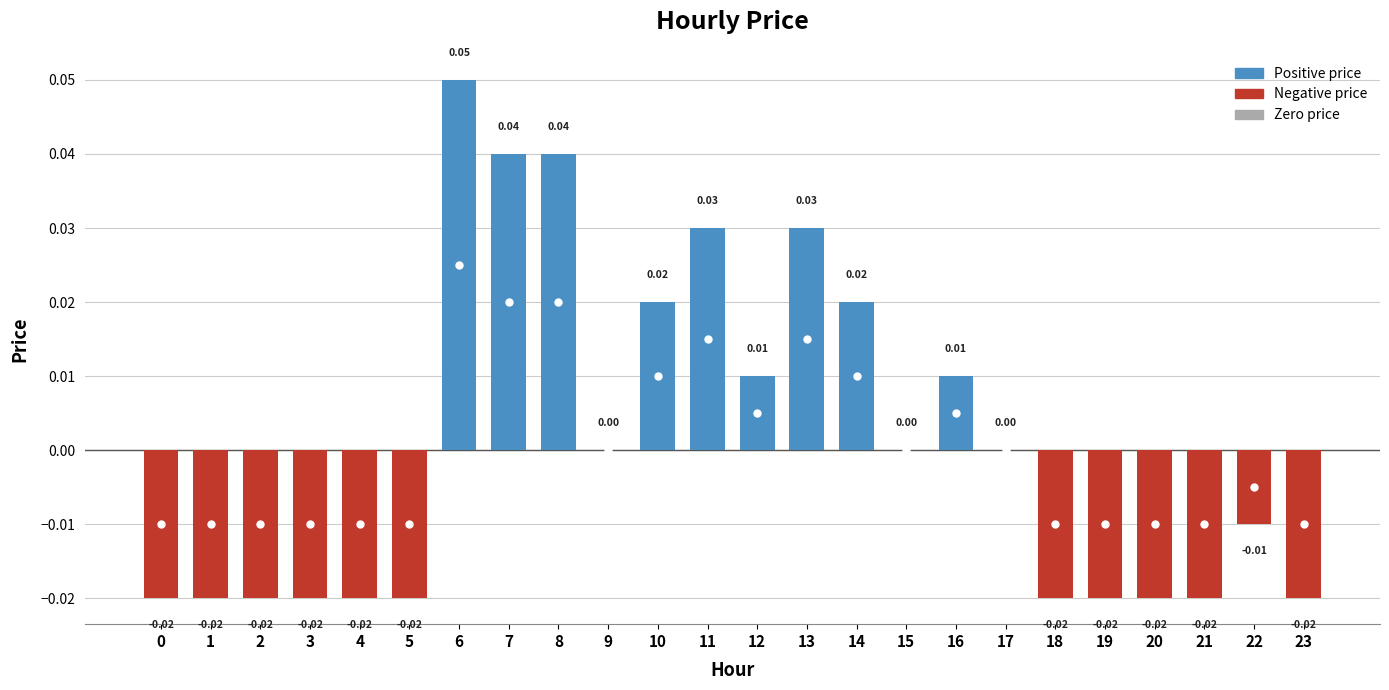

Are the bars horizontal?

No